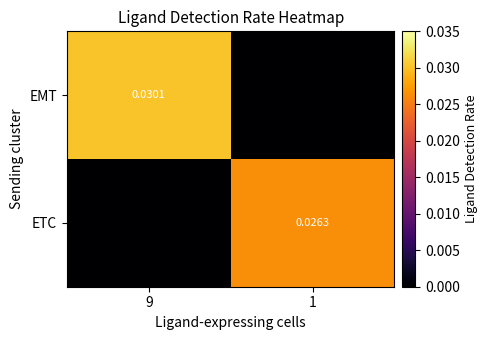

The ETC series shows 0.0 at 1. True or false?

False